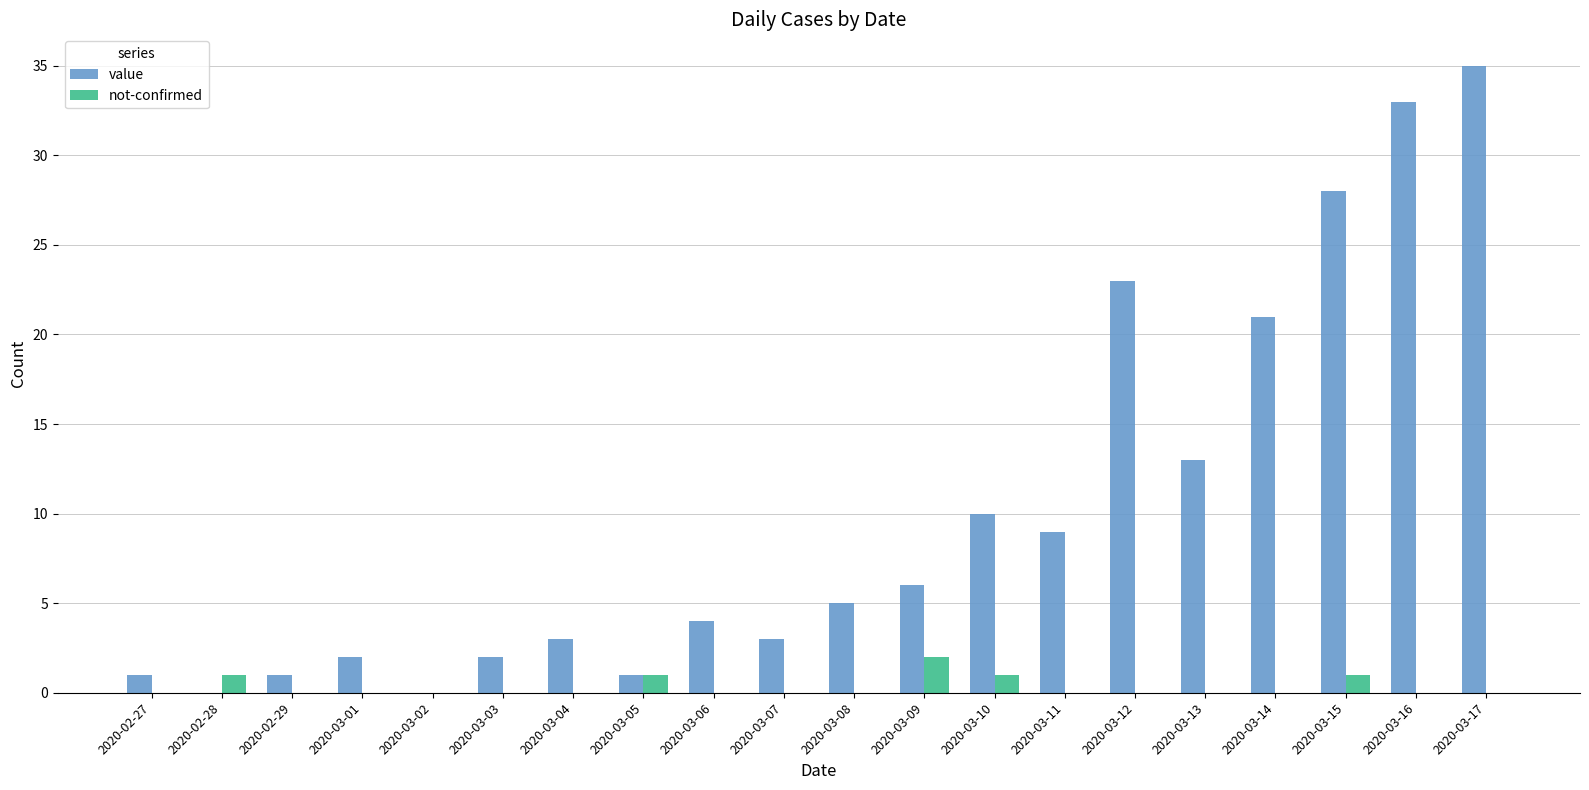

What is the highest value of the value series?

35